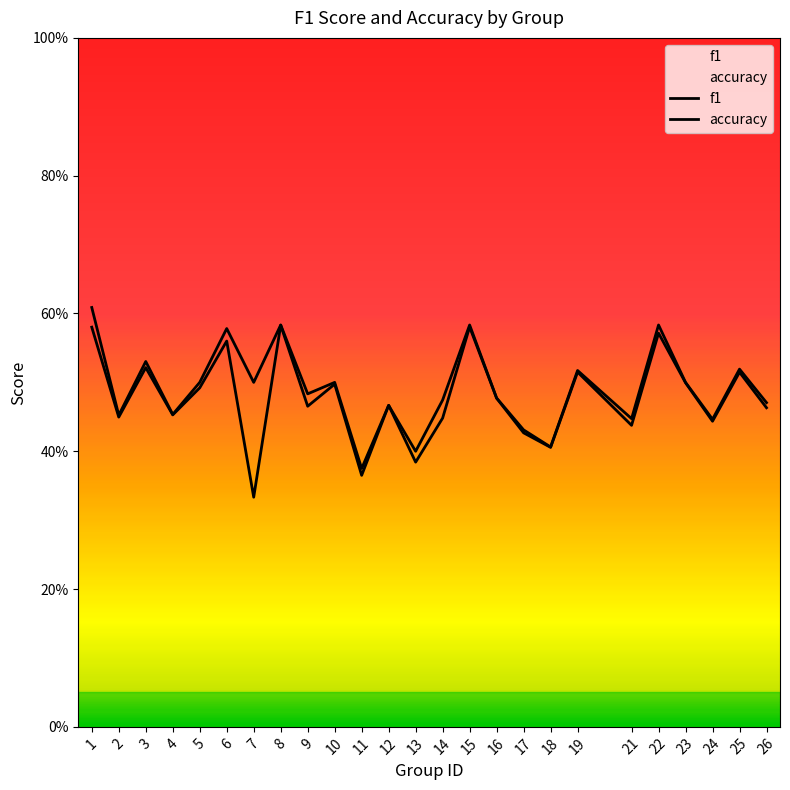

How many interior local peaks does the f1 series have?

9